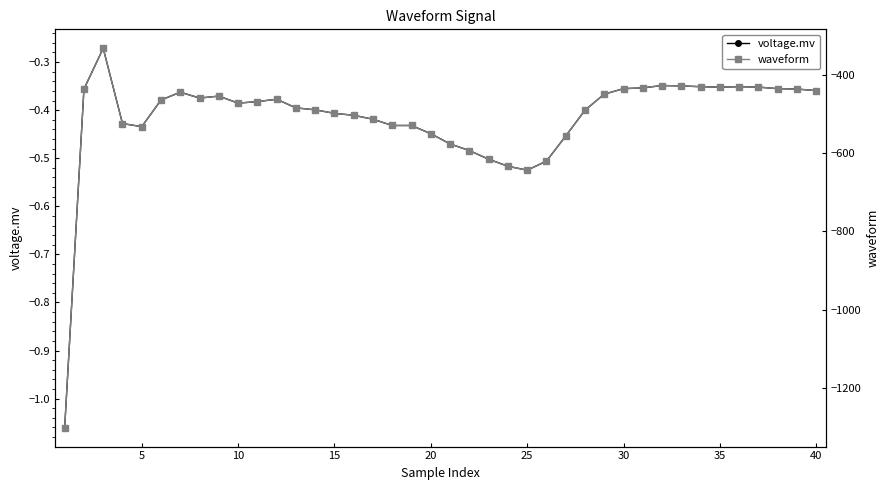

True or false: voltage.mv has more than 0 interior local peaks.

True